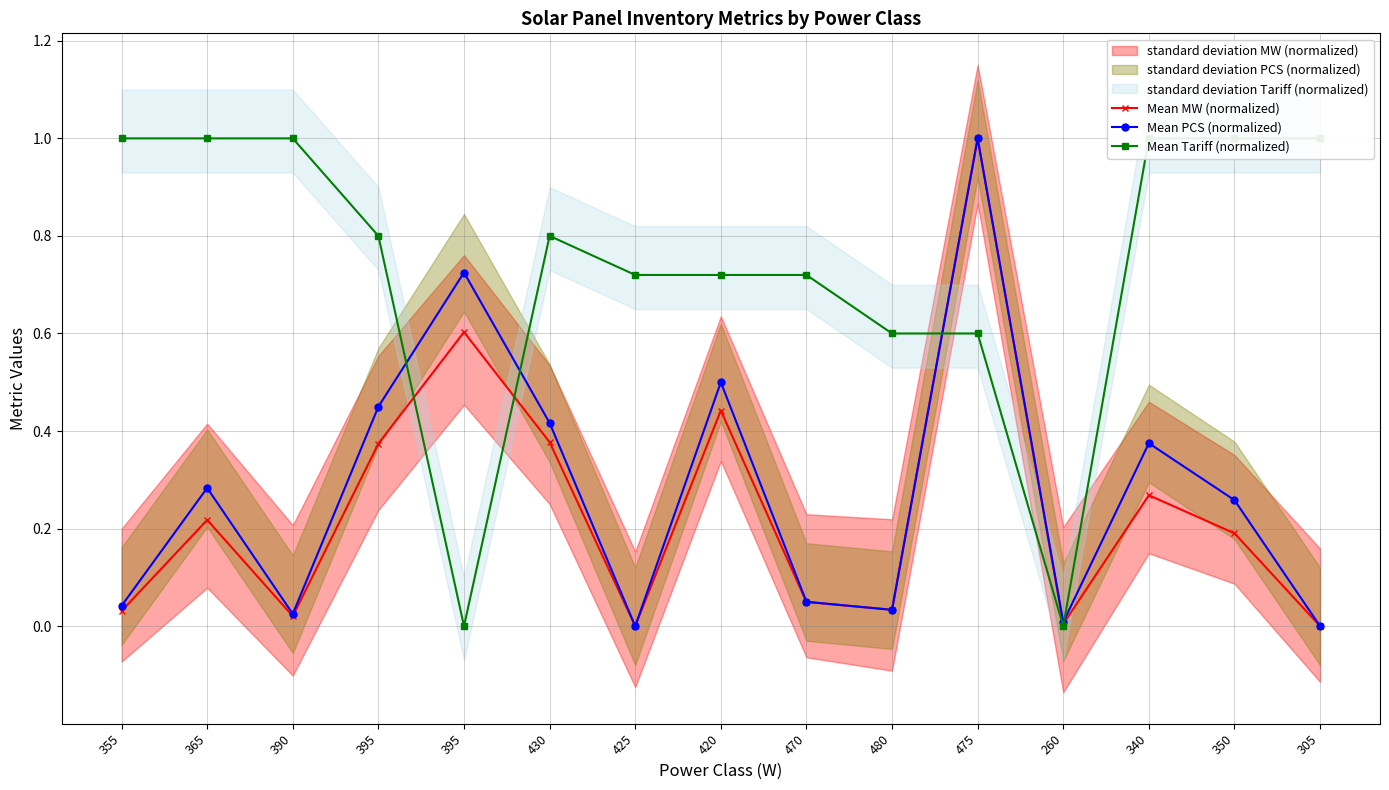

Reading left to right, transcribe all the data shown in this chart.

Mean MW (normalized): 0.0	0.2	0.0	0.4	0.6	0.4	0.0	0.4	0.0	0.0	1.0	0.0	0.3	0.2	0.0
Mean PCS (normalized): 0.0	0.3	0.0	0.5	0.7	0.4	0.0	0.5	0.1	0.0	1.0	0.0	0.4	0.3	0.0
Mean Tariff (normalized): 1.0	1.0	1.0	0.8	0.0	0.8	0.7	0.7	0.7	0.6	0.6	0.0	1.0	1.0	1.0